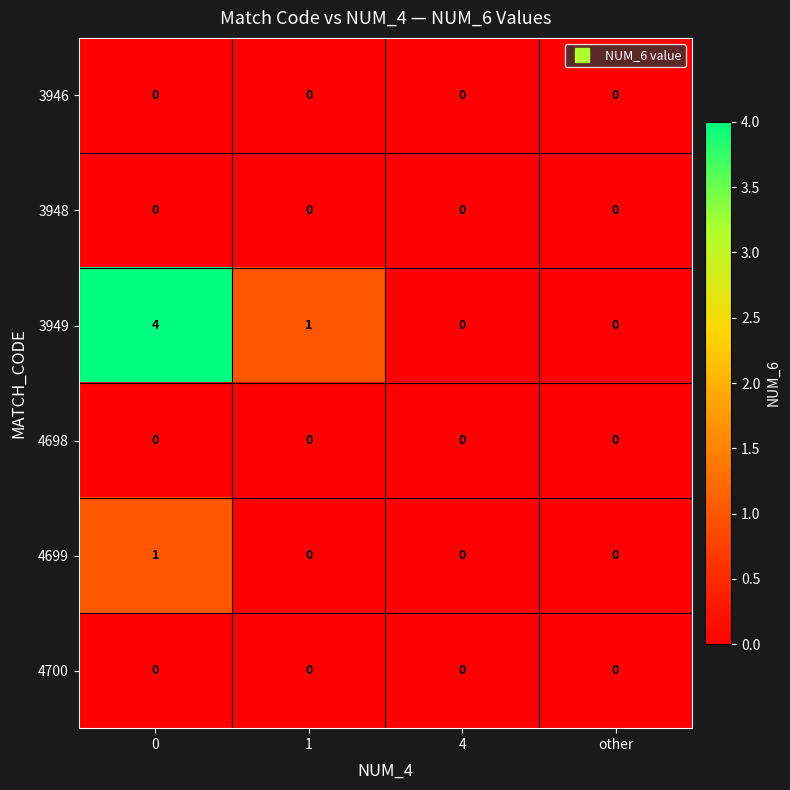

What is the greatest value displayed?

4